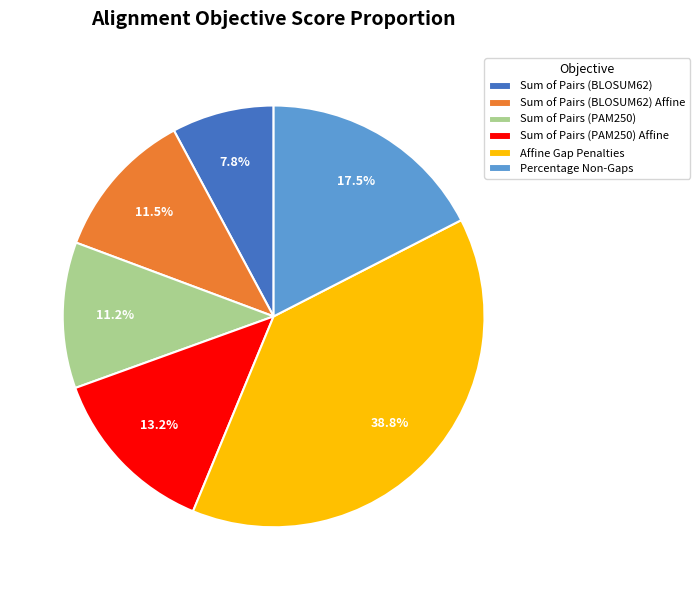

Combined, do Sum of Pairs (BLOSUM62) Affine and Affine Gap Penalties account for over 50%?

Yes